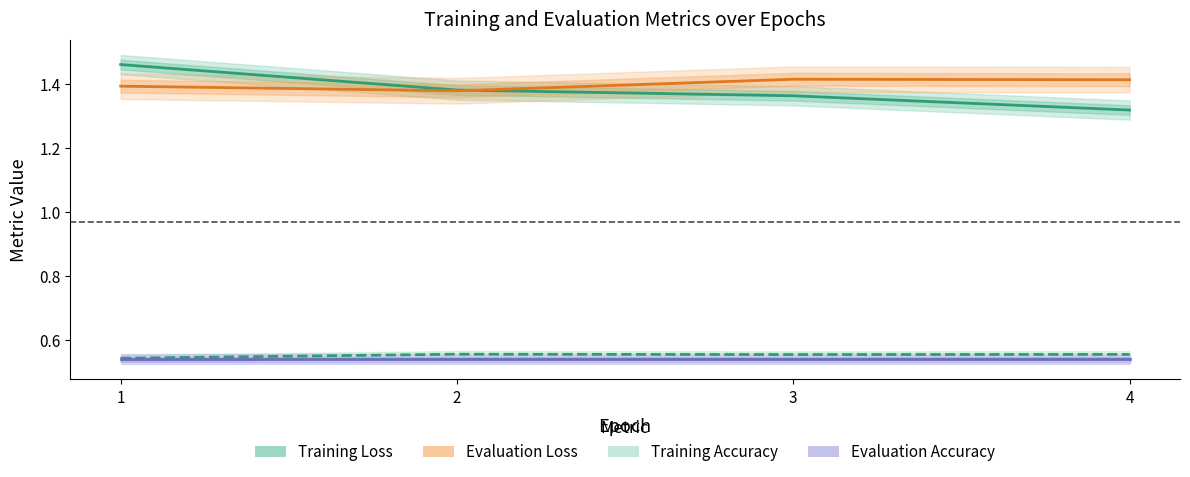

True or false: Evaluation Accuracy and Training Accuracy intersect in this chart.

False